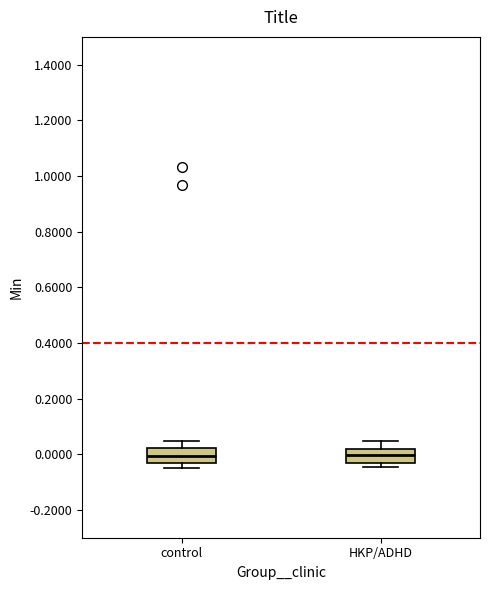

Reading left to right, transcribe this box plot: for each box, give where its median line is, the range the box spans, and where its two whiskers end, as read against the y-axis. The values are not printed on the chart, so give them approximately, as read against the axis.

control: median 0.00, box -0.04 to 0.02, whiskers -0.04 (just below the box's lower edge) to 0.04
HKP/ADHD: median 0.00, box -0.04 to 0.02, whiskers -0.04 (just below the box's lower edge) to 0.04